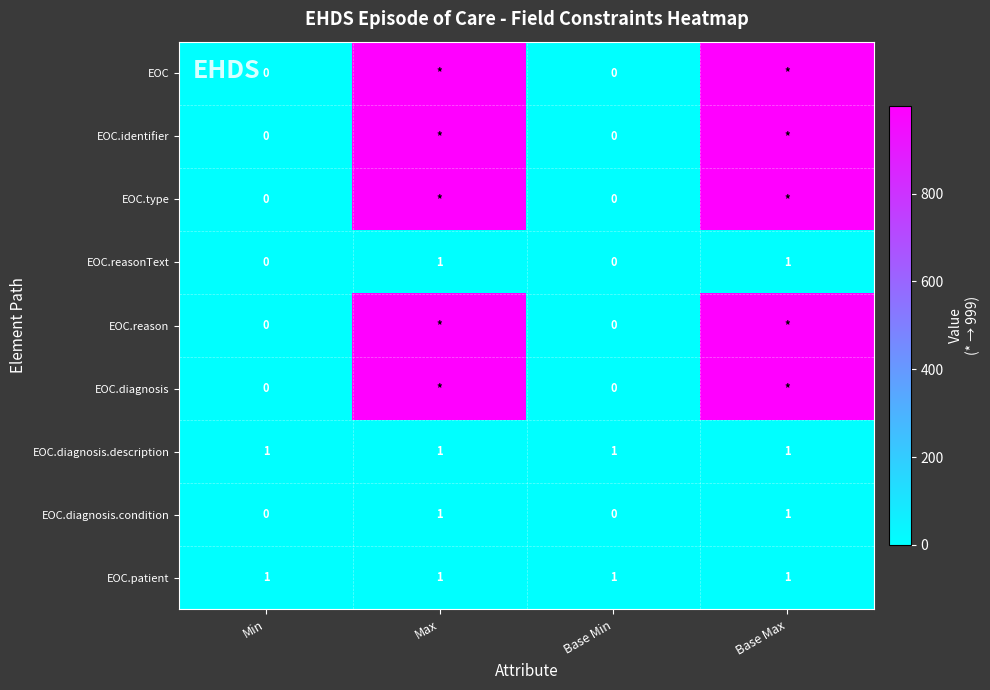

What is the difference between the highest and lowest values at Base Min?

1